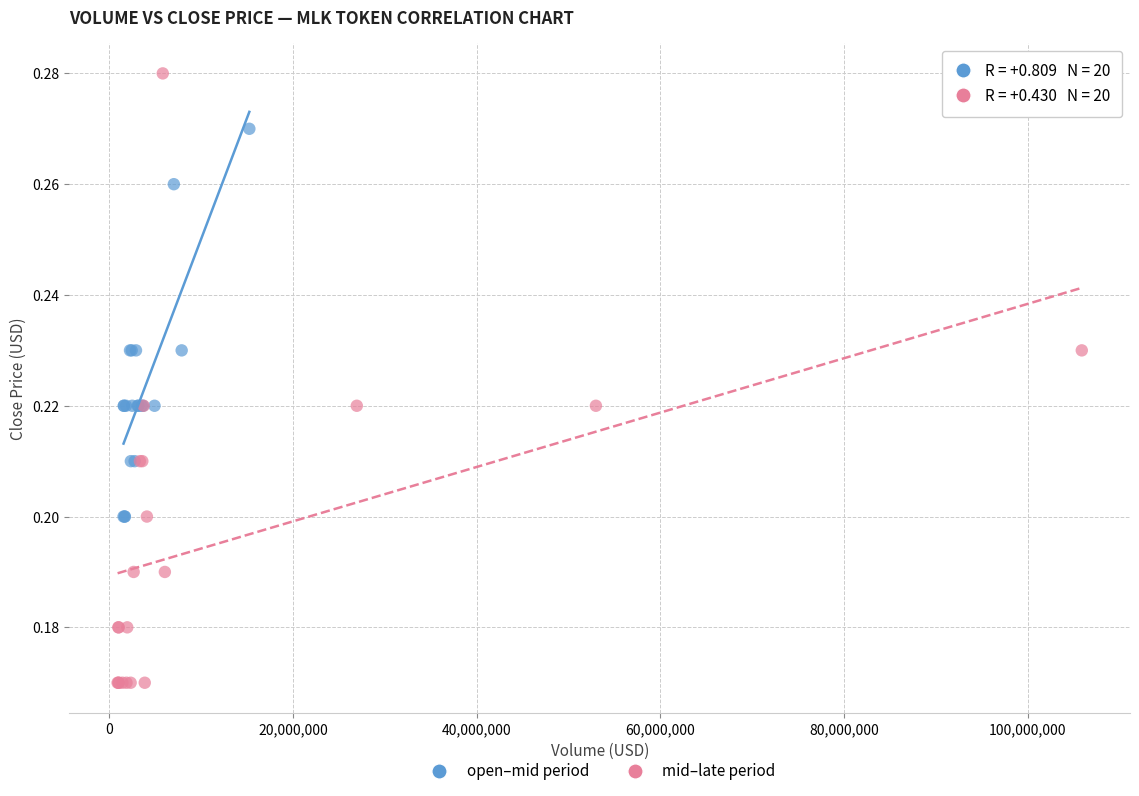

Which series reaches the maximum Y coordinate?

mid–late period